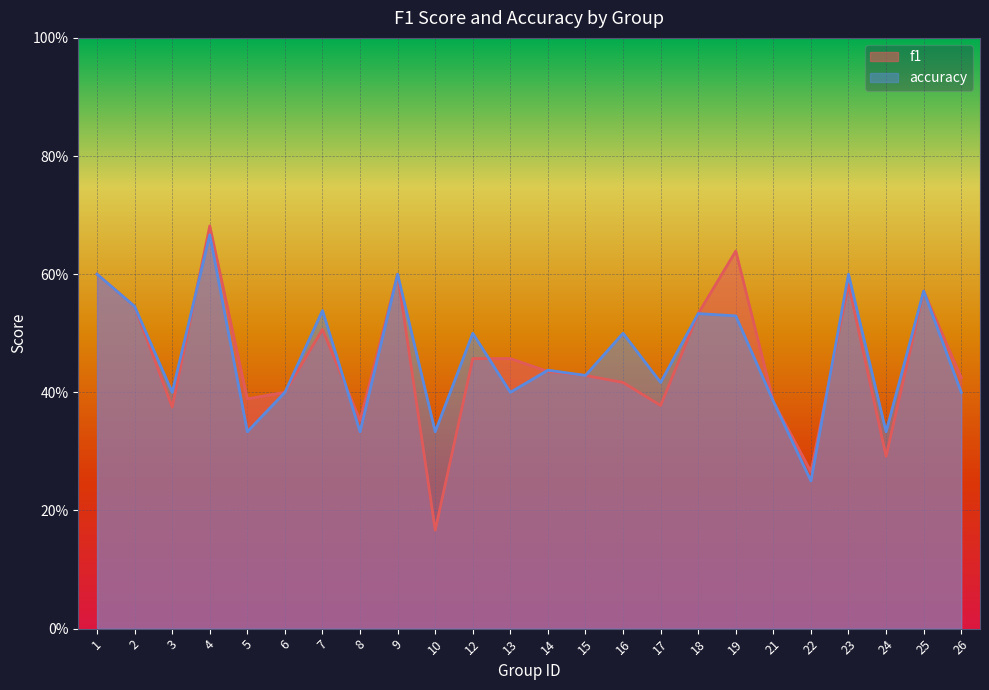

Does the chart display data point markers on the line(s)?

No